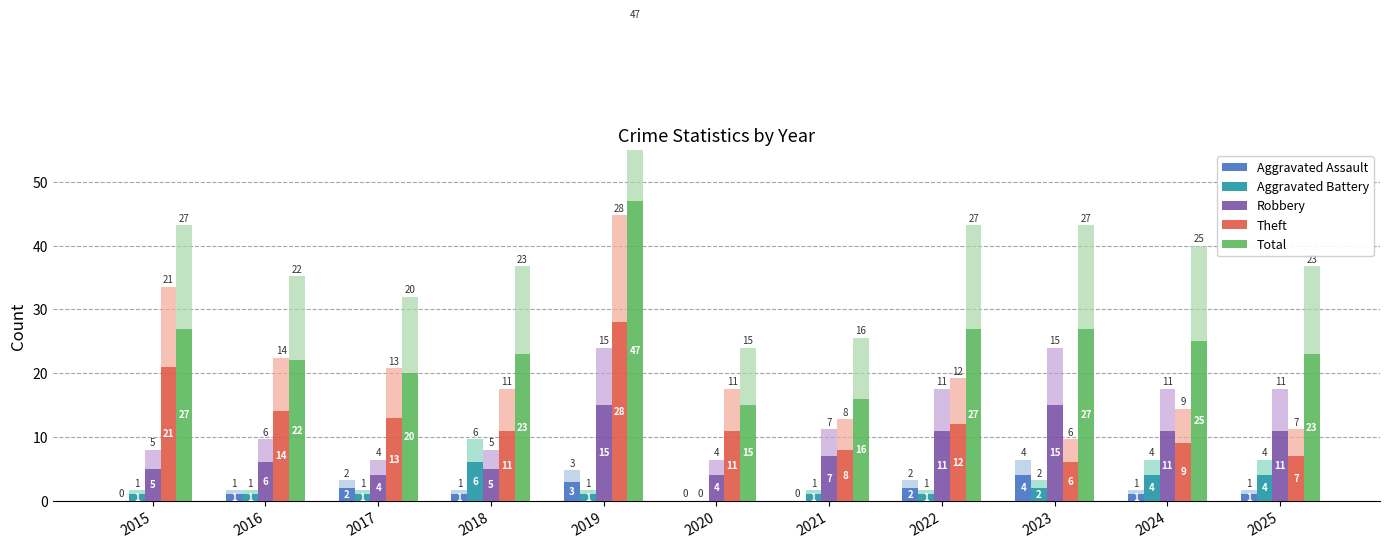

Is the value of Total at 2018 greater than the value of Theft at 2022?

Yes